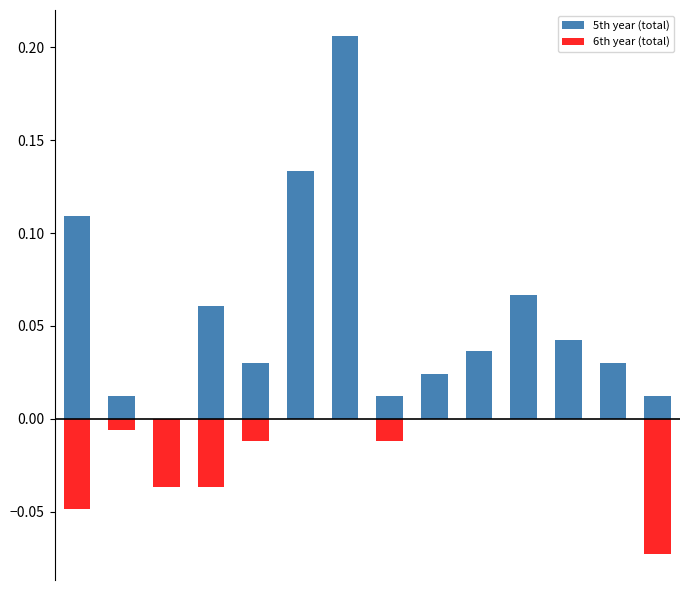

How many values in 6th year (total) are below zero?

7